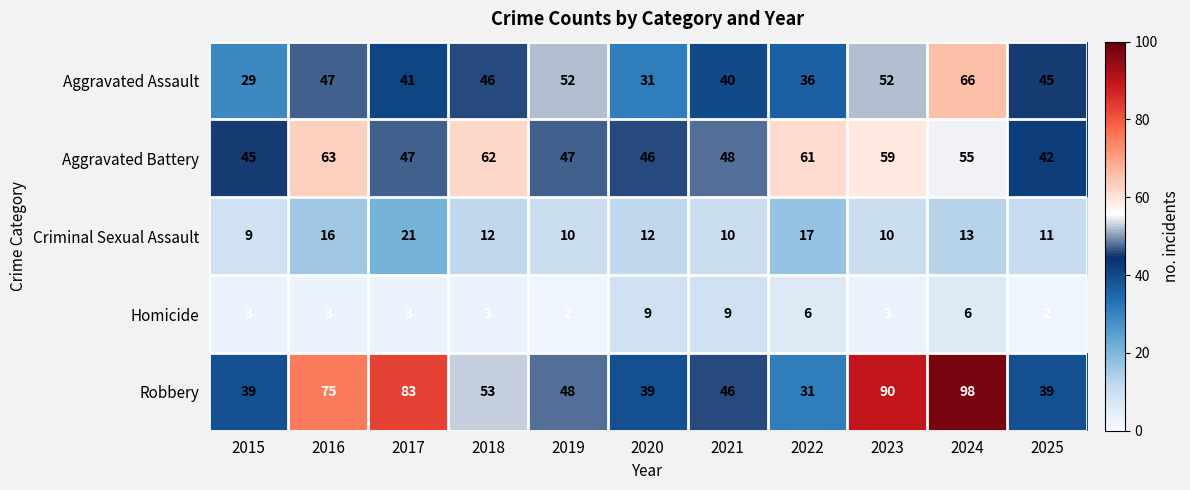

Where does the Aggravated Battery series first go above 48?

2016